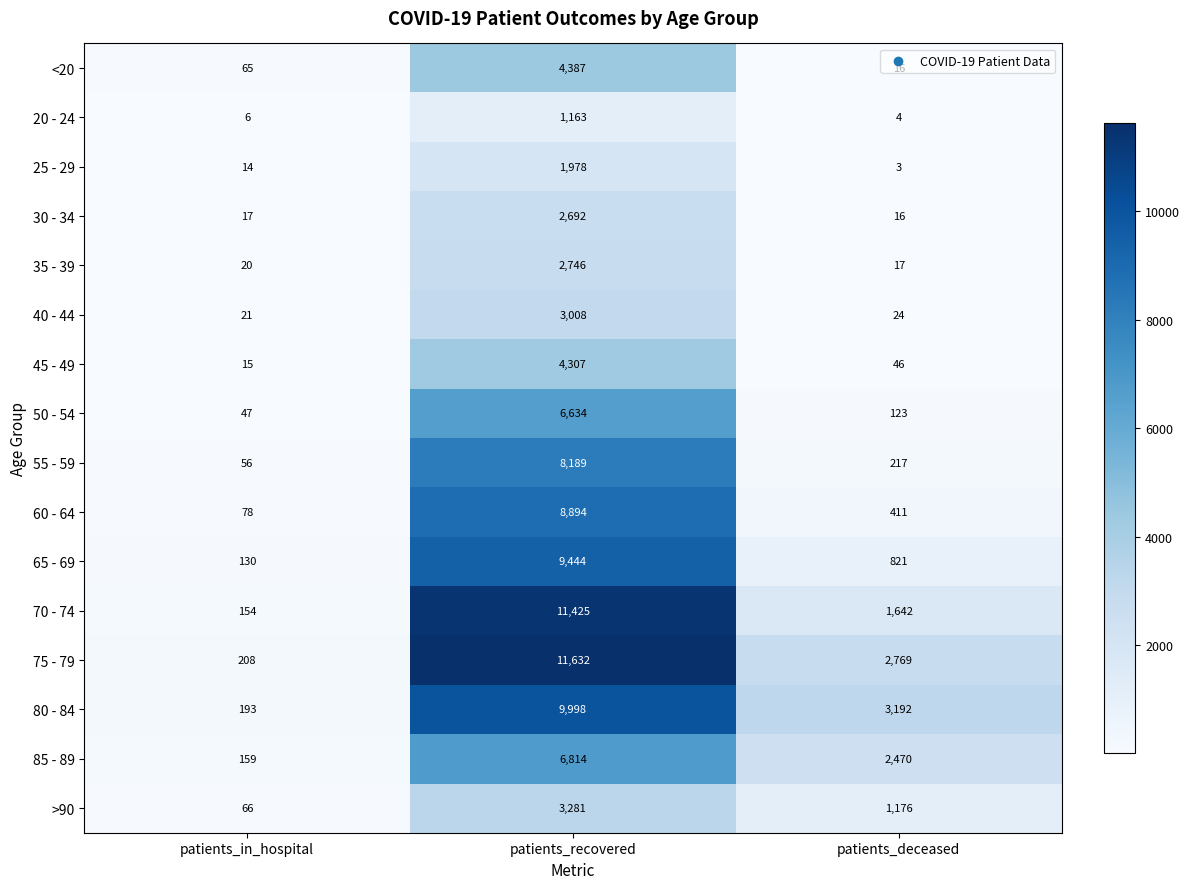

At which category is the sum across all series the highest?

patients_recovered